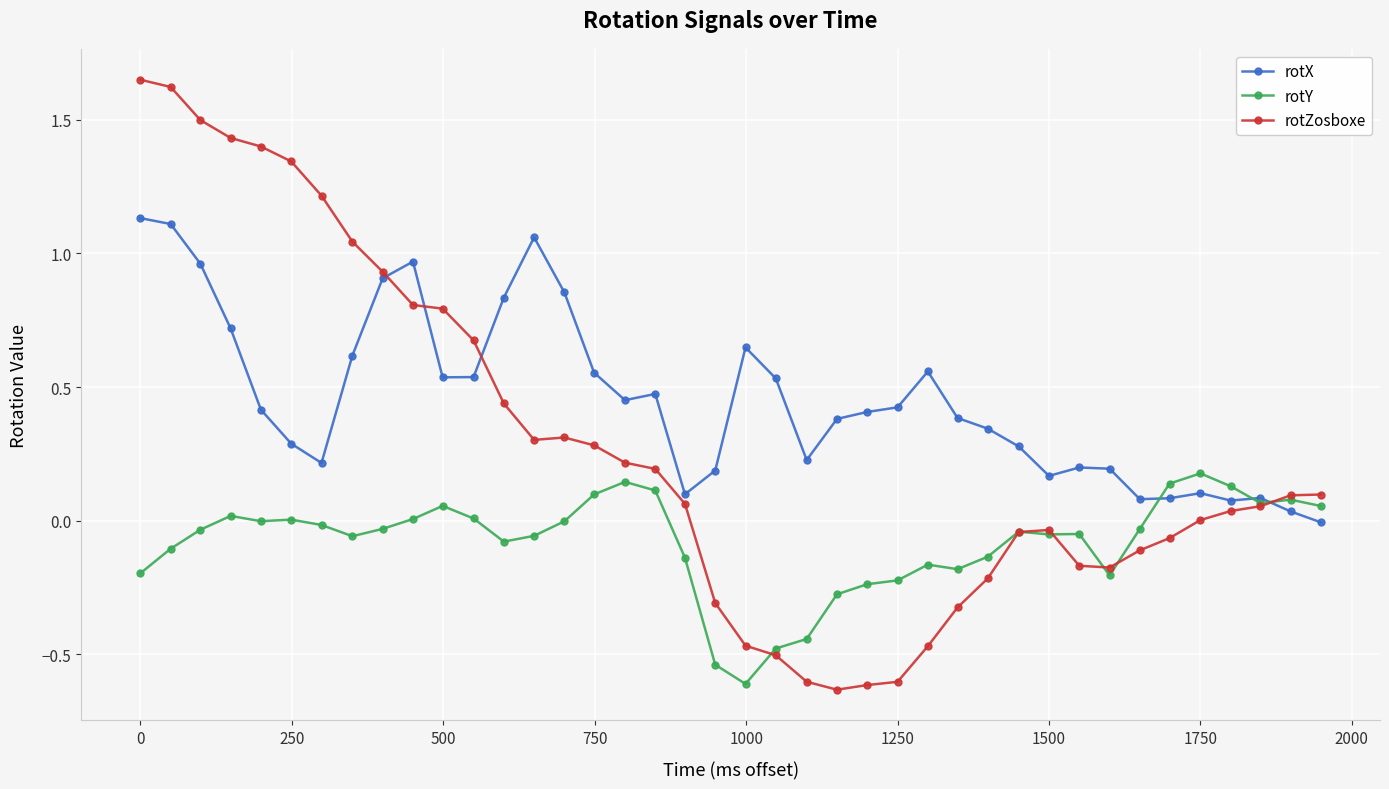

How many interior local peaks does the rotX series have?

8